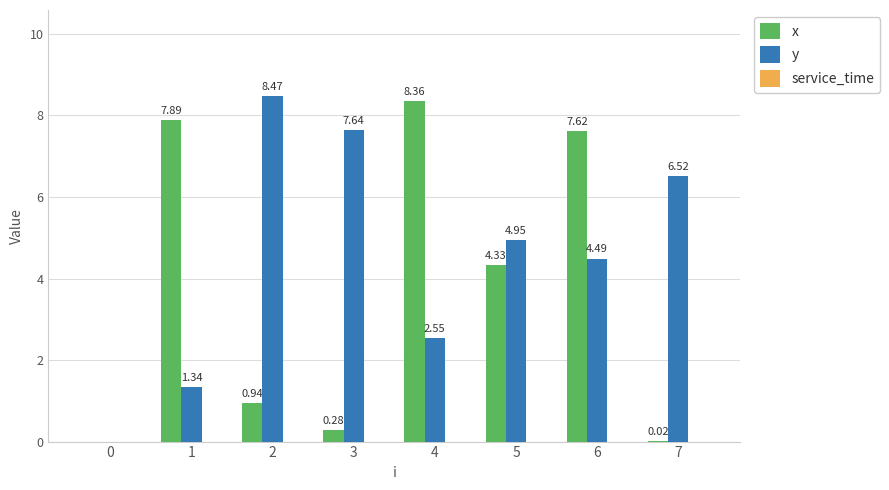

At which category is the sum across all series the highest?

6